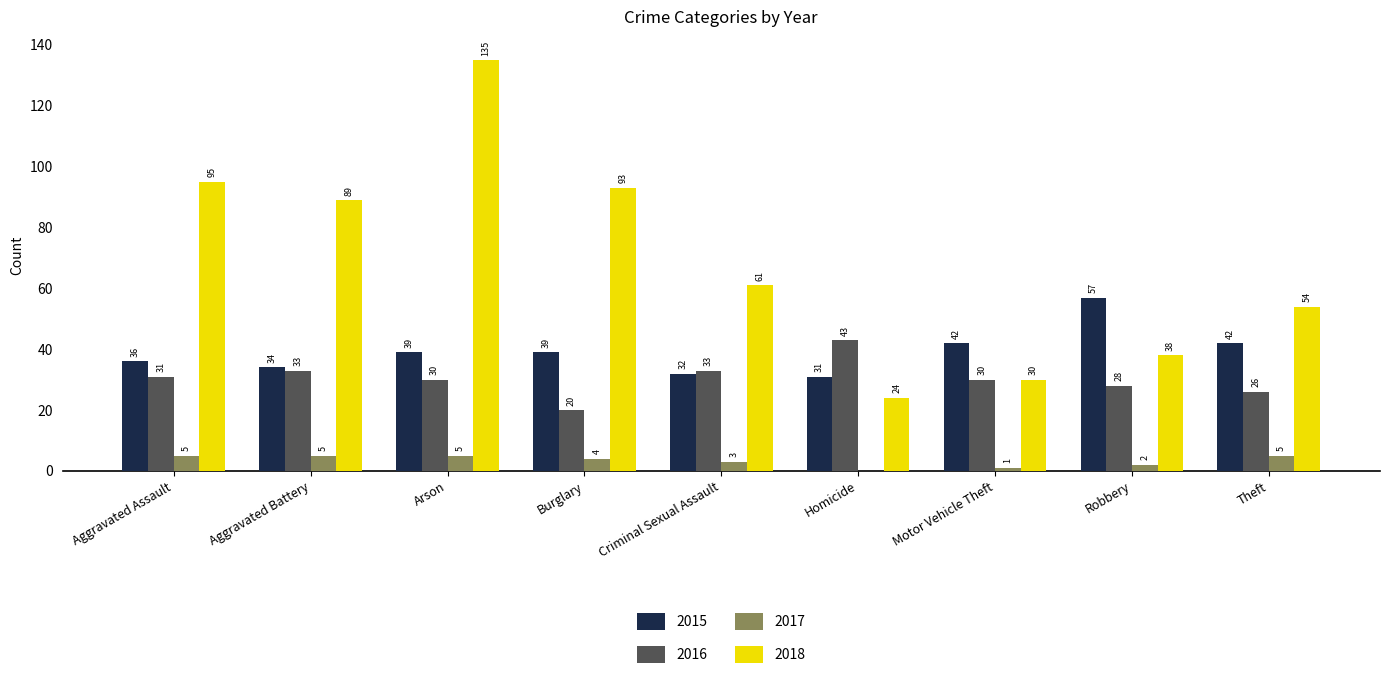

At which category does the chart reach its peak across all series?

Arson